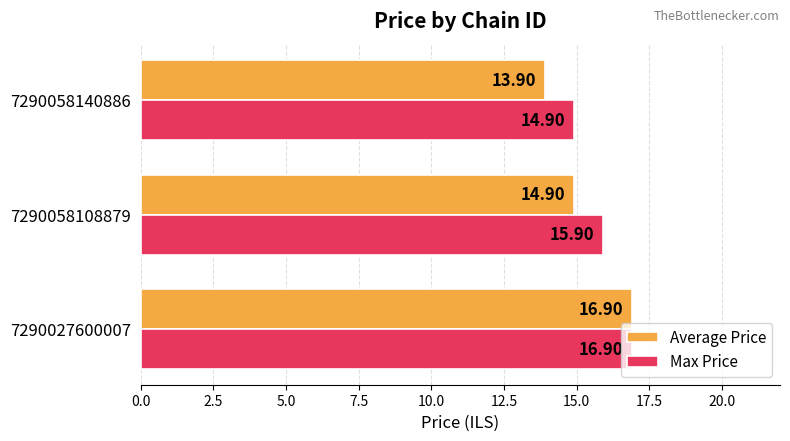

List the series in order of their overall mean, highest first.

Max Price, Average Price